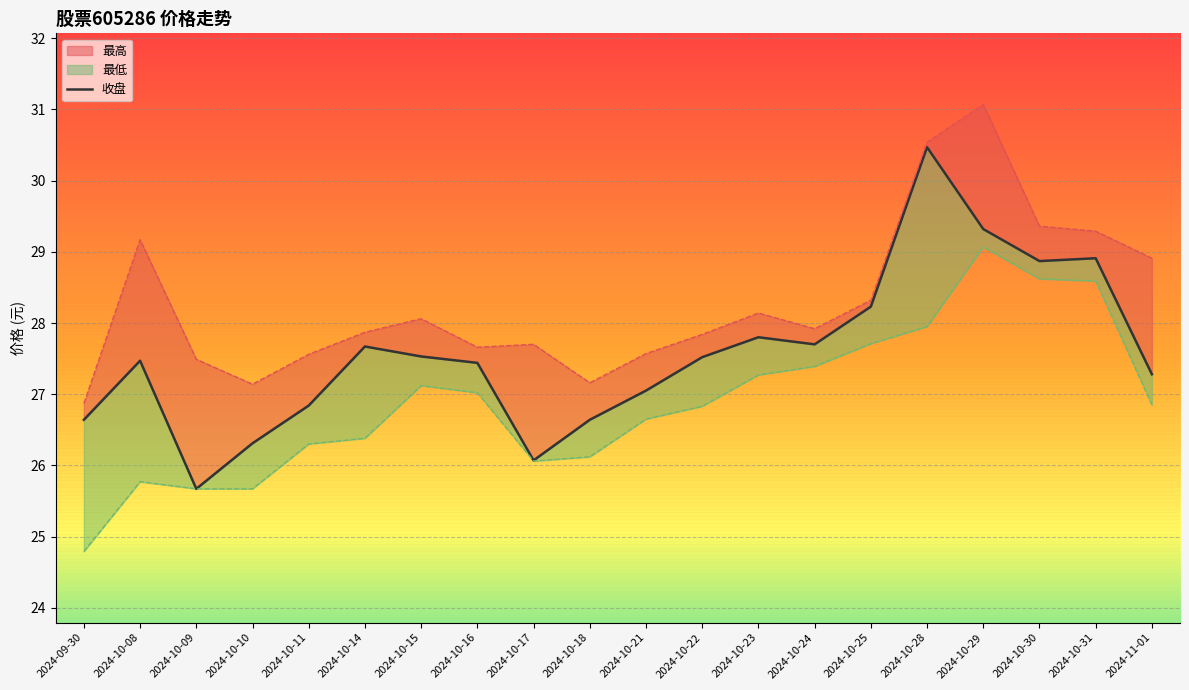

How many series are shown in this chart?

3